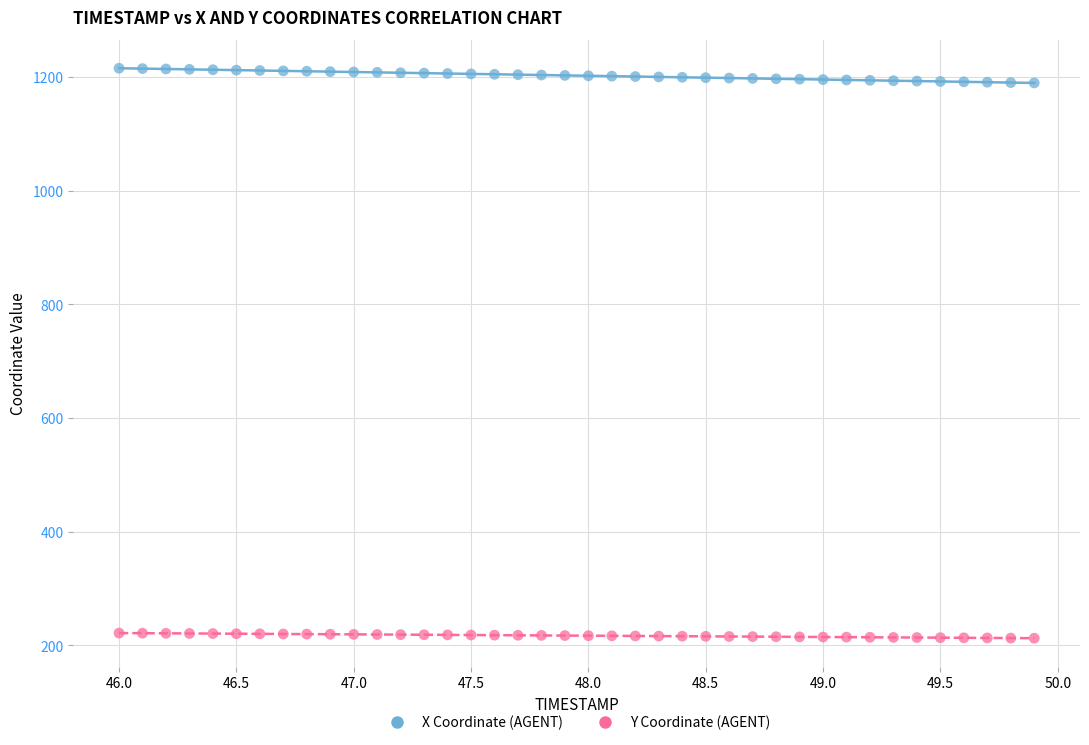

Which series contains the lowest Y value?

Y Coordinate (AGENT)